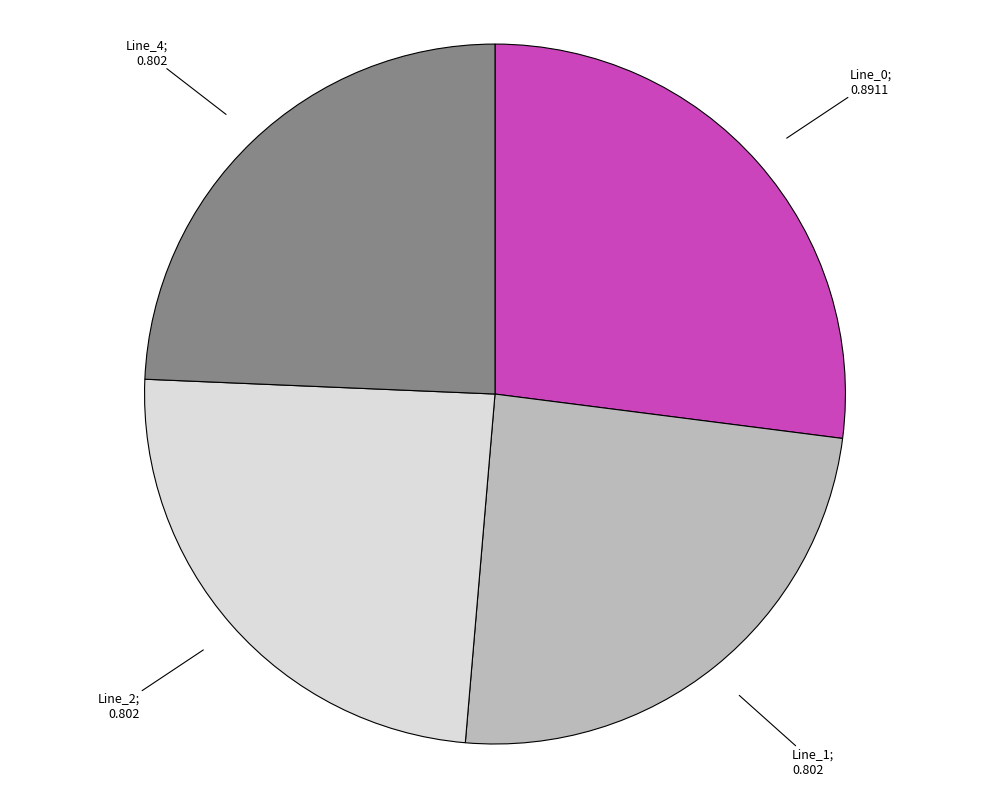

Does any single category account for the majority?

No